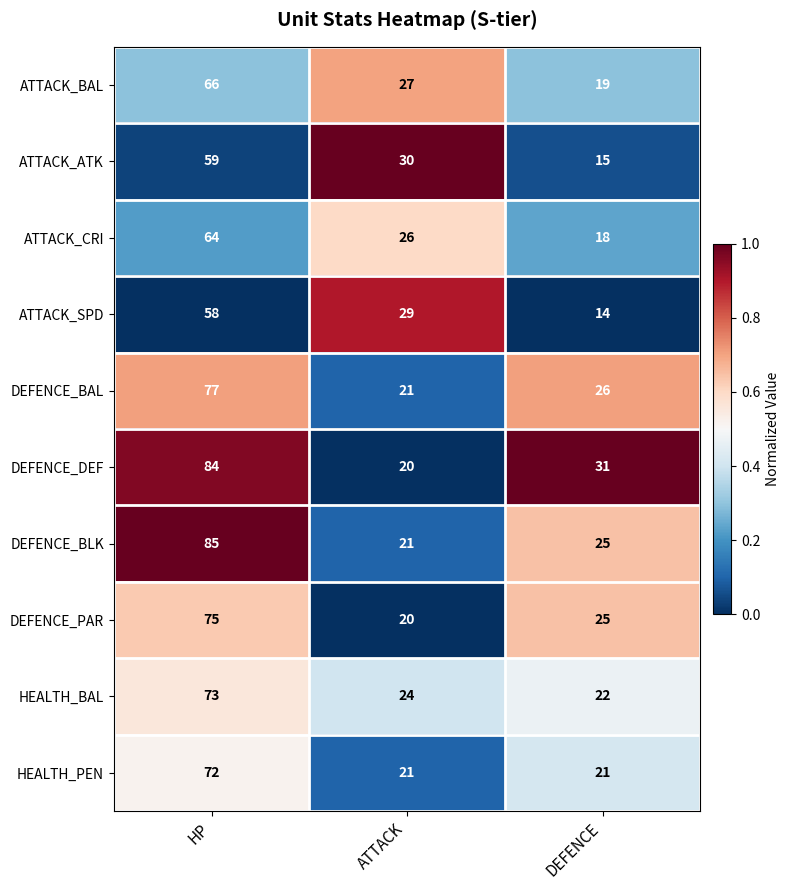

At which category does the chart reach its minimum across all series?

DEFENCE